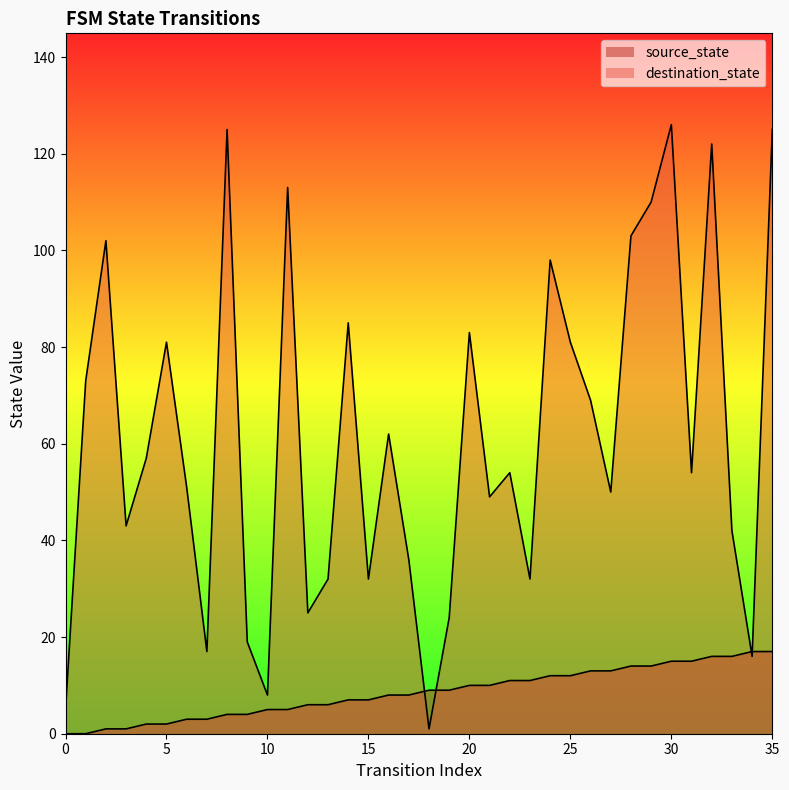

What is the difference between the maximum and minimum values in the source_state series?

17